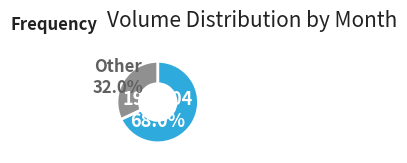

Is there any slice that represents more than half of the pie?

Yes